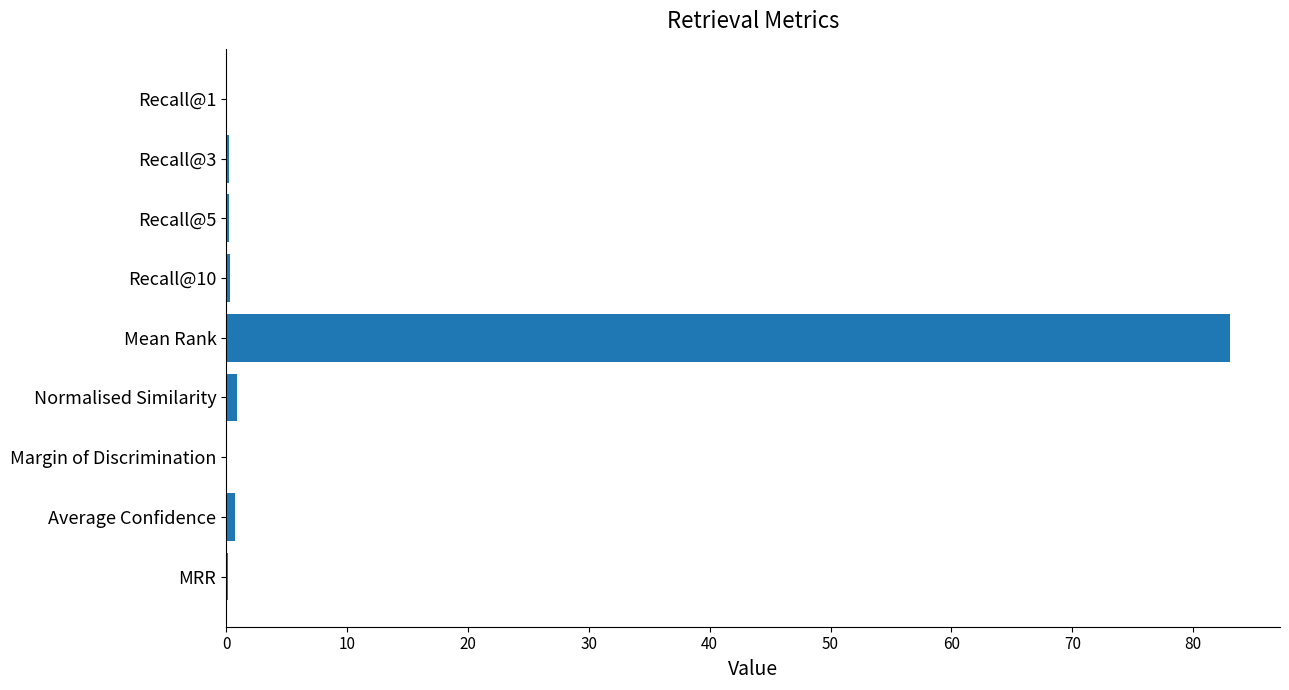

True or false: the data shows 0.2 at Recall@5.

True